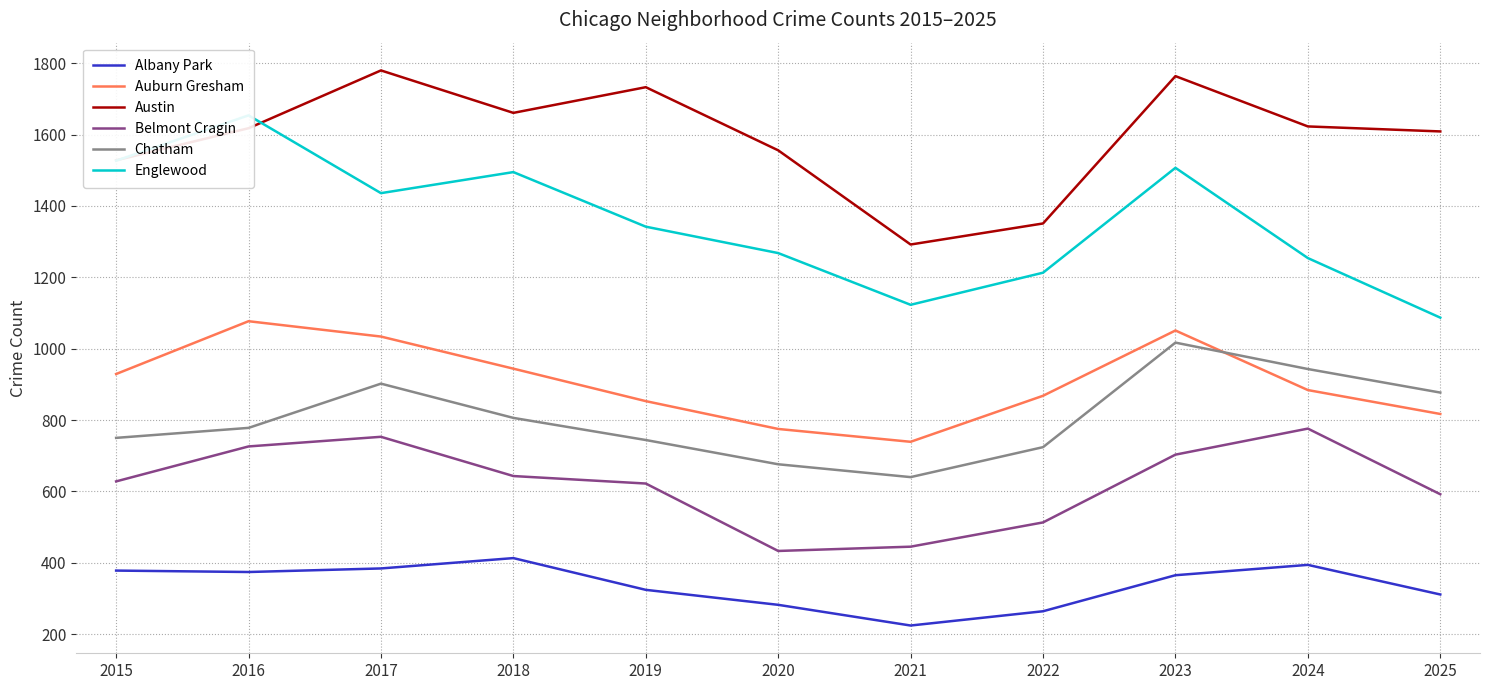

What are all the series names shown in the legend?

Albany Park, Auburn Gresham, Austin, Belmont Cragin, Chatham, Englewood